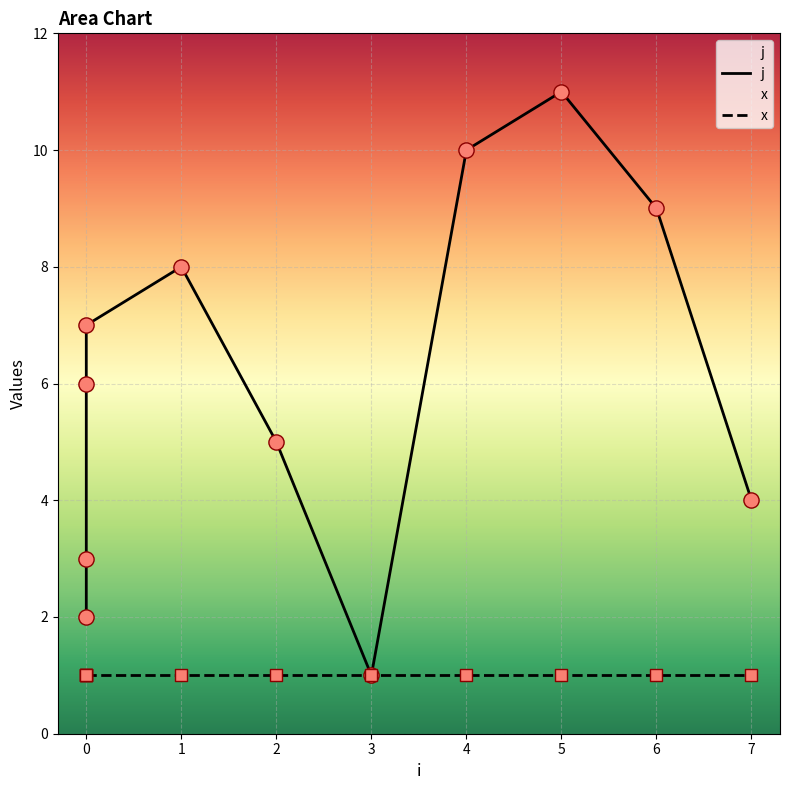

Approximately how many times larger is the value at 0 compared to 4?

0.6